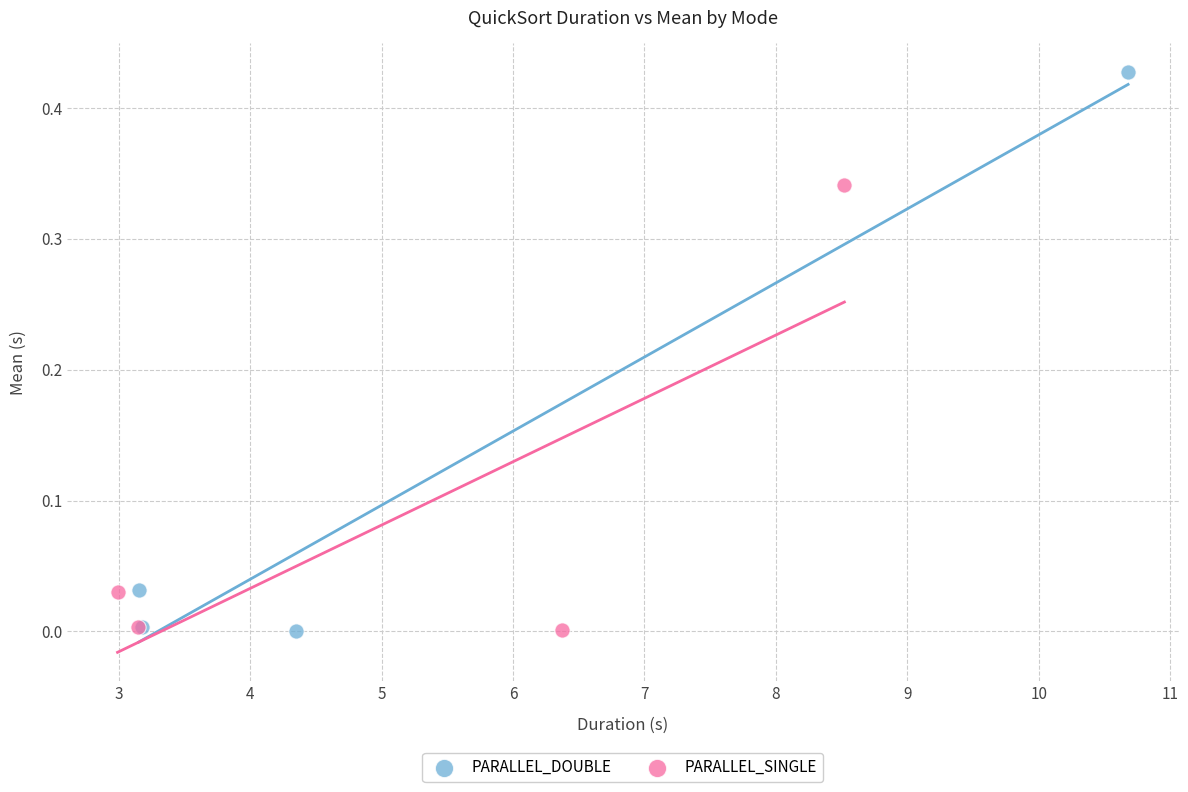

Which series contains the highest Y value?

PARALLEL_DOUBLE